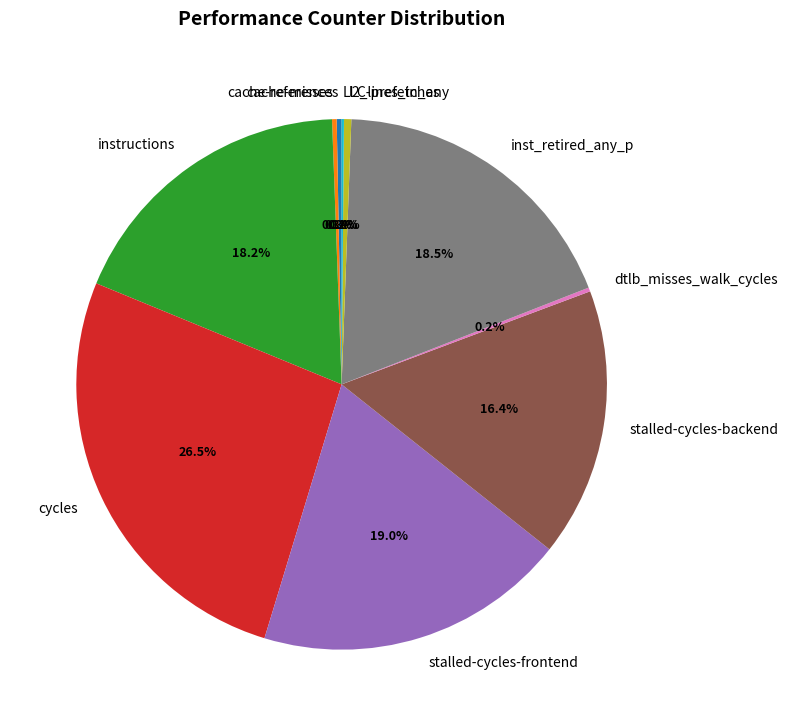

Which has a higher value, stalled-cycles-frontend or l2_lines_in_any?

stalled-cycles-frontend